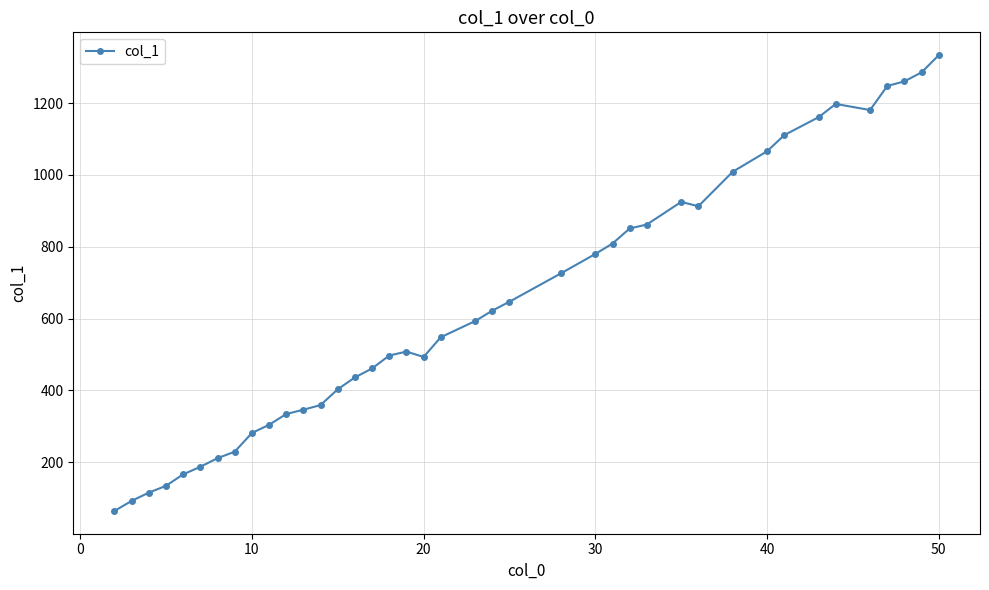

True or false: the data has more than 2 interior local peaks.

True